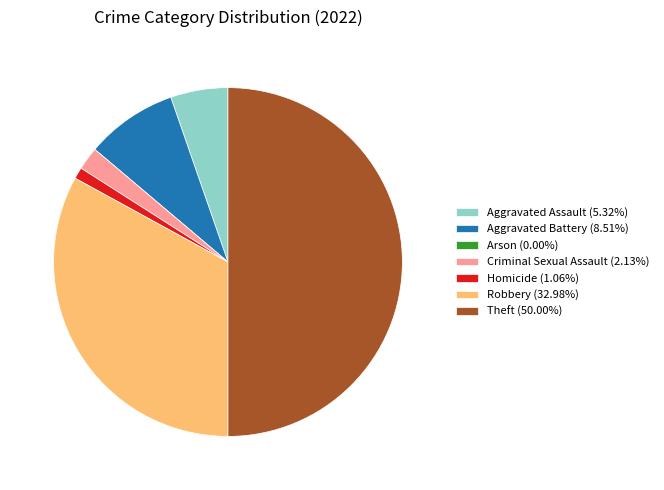

Combined, do Aggravated Assault (5.32%) and Theft (50.00%) account for over 50%?

Yes